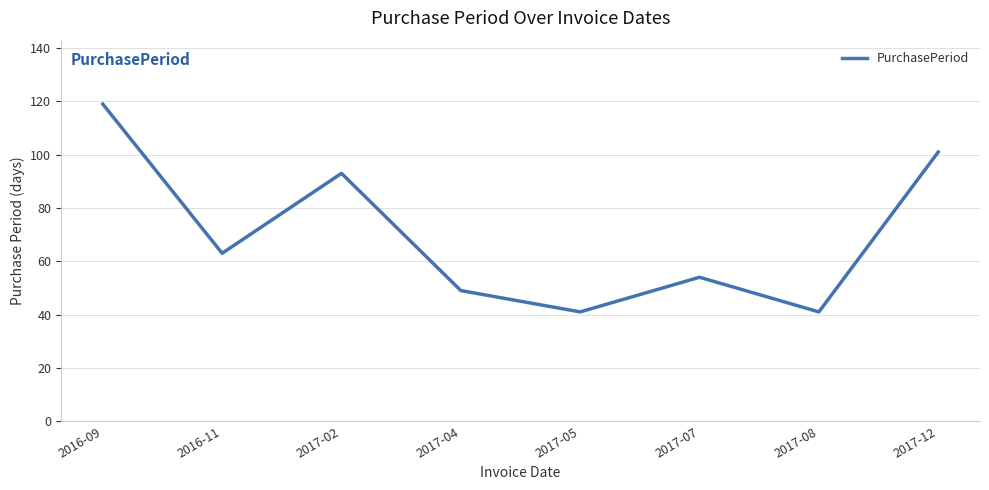

At which category does the chart reach its peak across all series?

2016-09